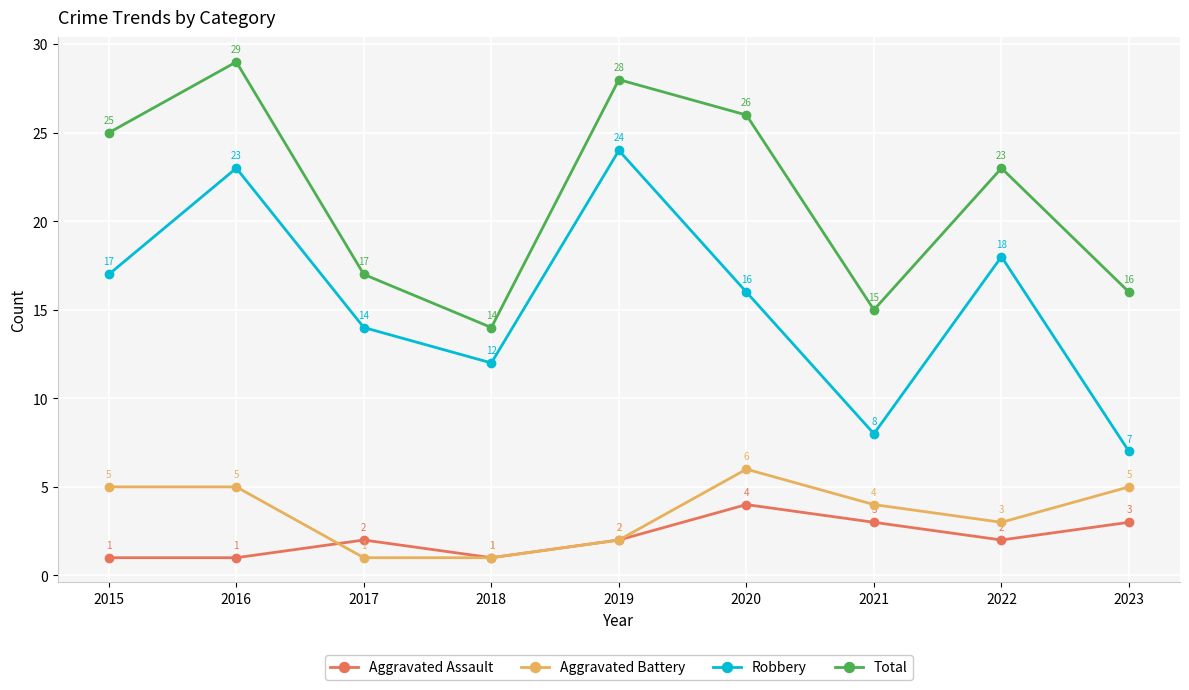

In Aggravated Assault, how many points are higher than both neighbors (excluding endpoints)?

2